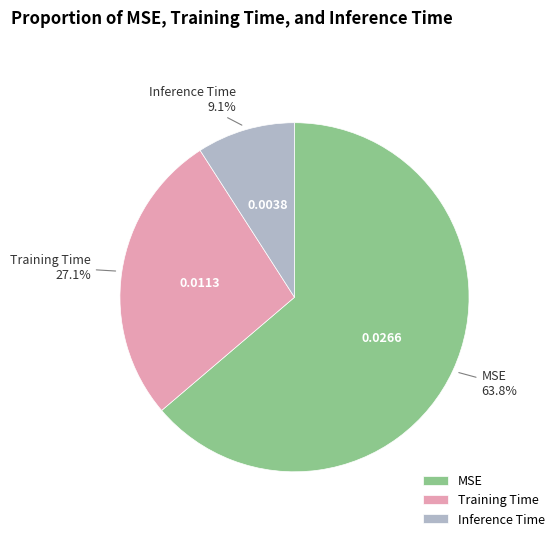

How many segments does this pie chart have?

3